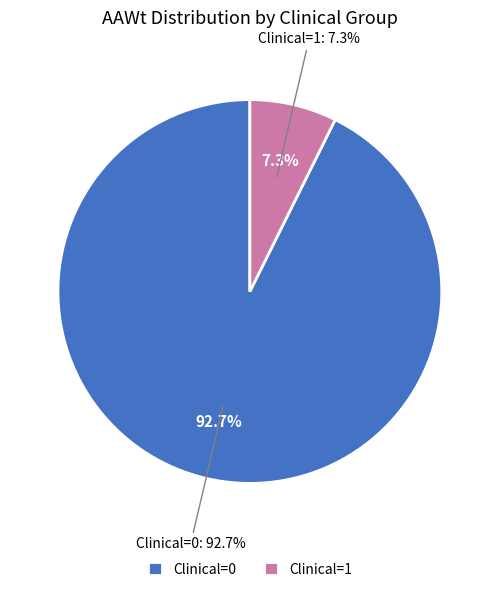

Does Clinical=0 account for over 50% of the chart?

Yes